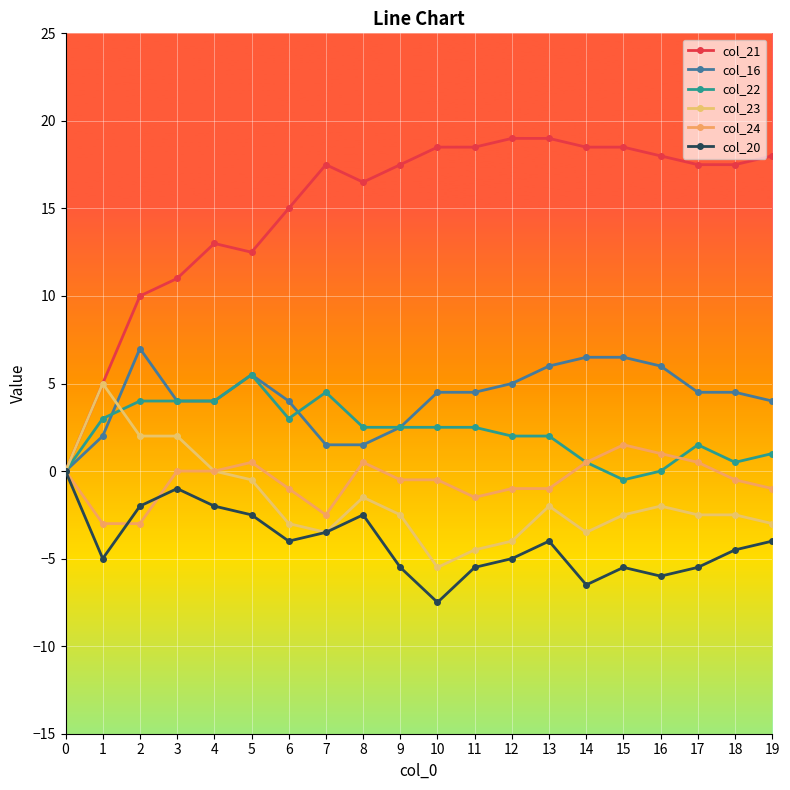

At 1, list the series in order from smallest to largest.

col_20, col_24, col_16, col_22, col_21, col_23